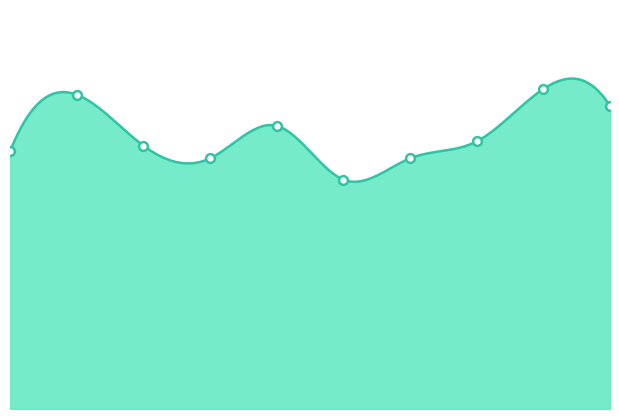

Between 2 and 7, which is larger?

7